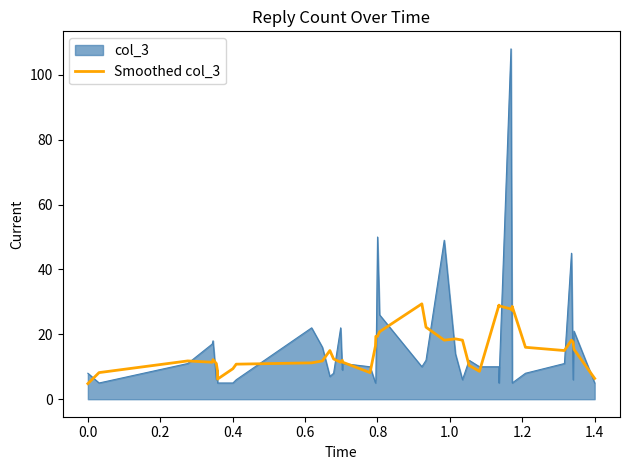

Does the chart display data point markers on the line(s)?

No